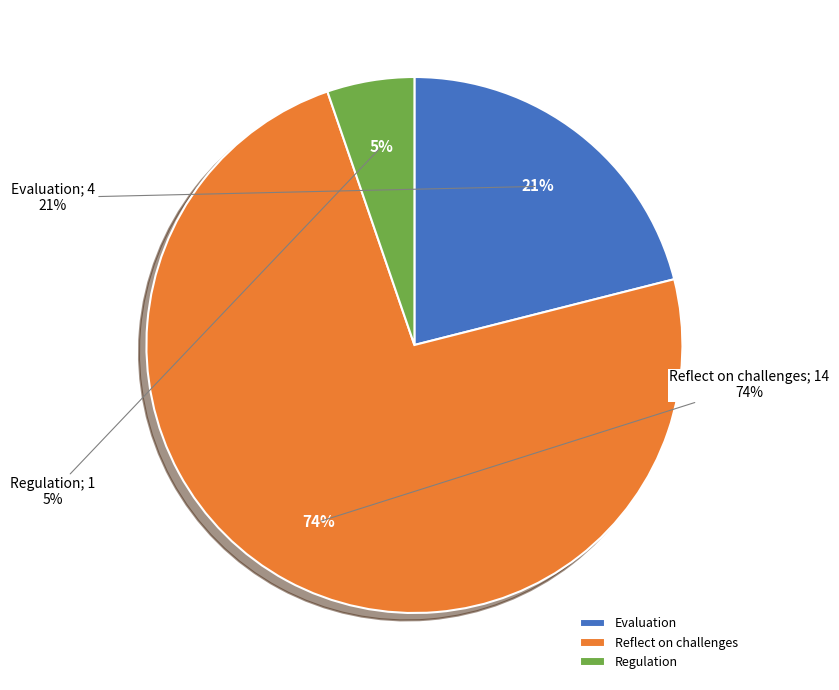

To the nearest percent, what portion does Regulation represent?

5%